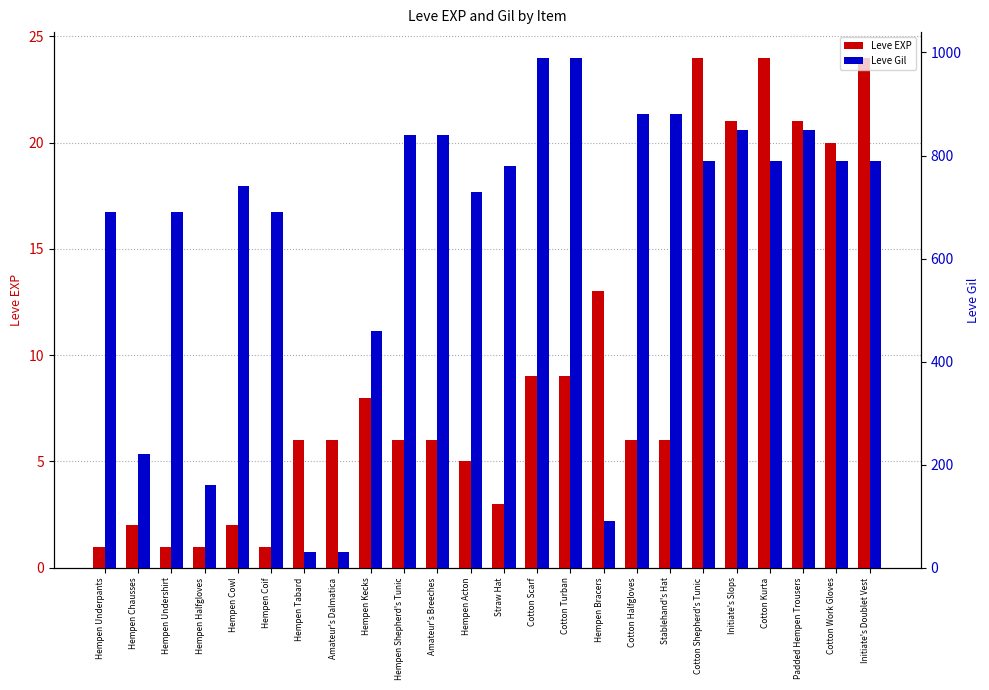

True or false: Leve Gil has a value of 188 at Hempen Undershirt.

False